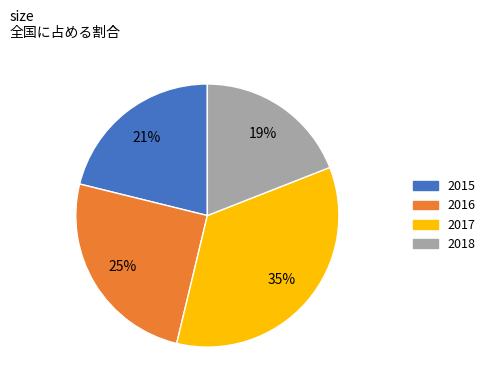

Is there any slice that represents more than half of the pie?

No